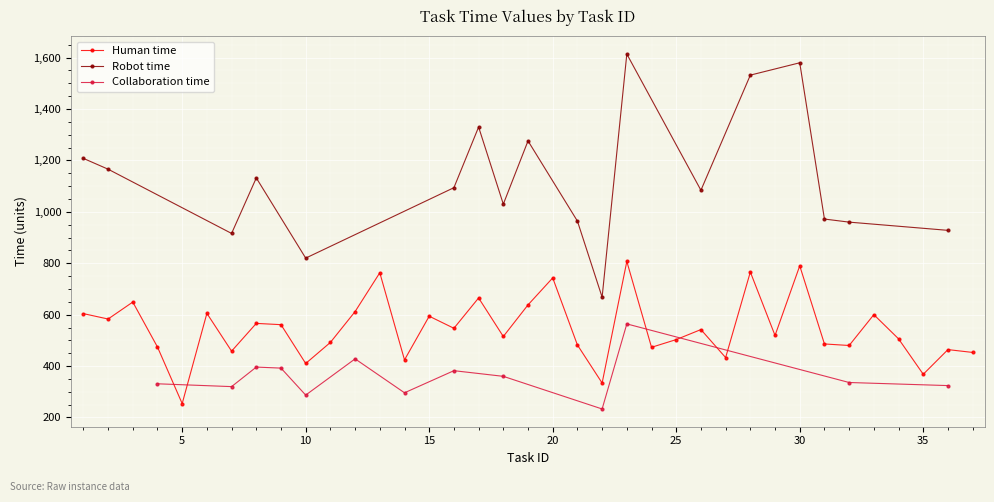

True or false: Human time has more than 2 interior local peaks.

True